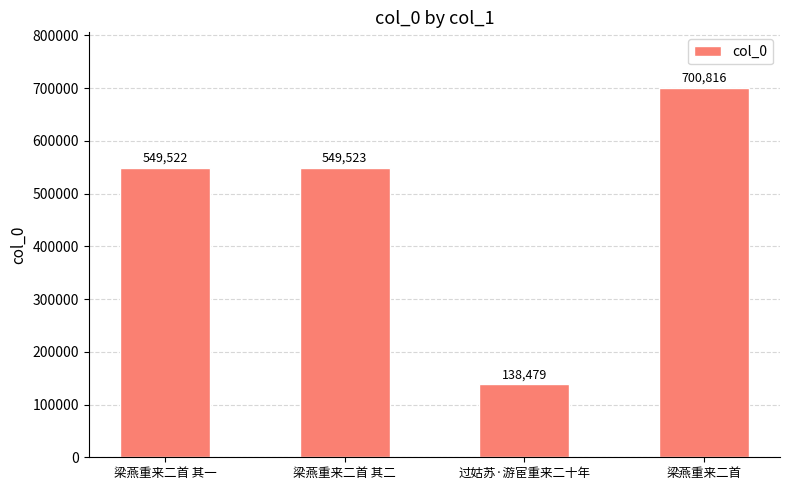

What is the sum of all values?

1938340